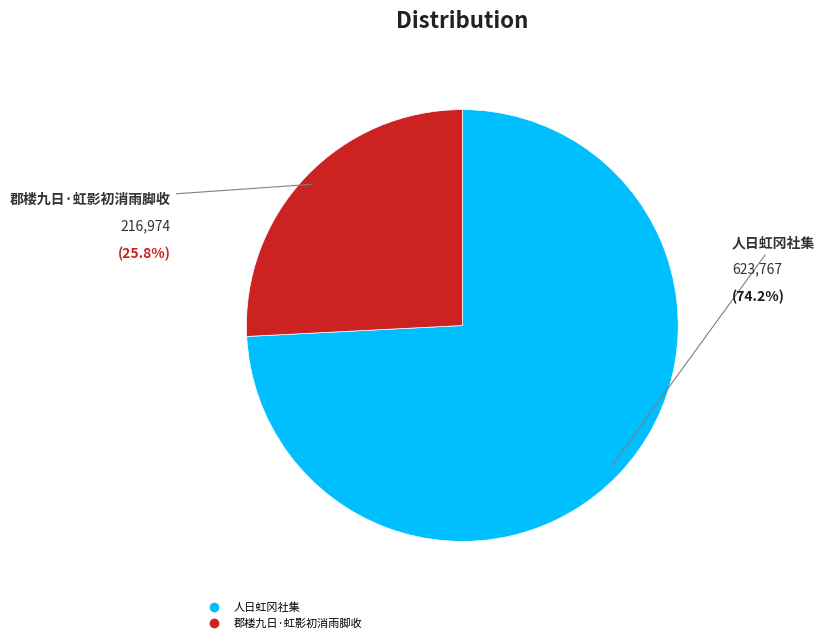

To the nearest percent, what is the combined percentage of 人日虹冈社集 and 郡楼九日·虹影初消雨脚收?

100%